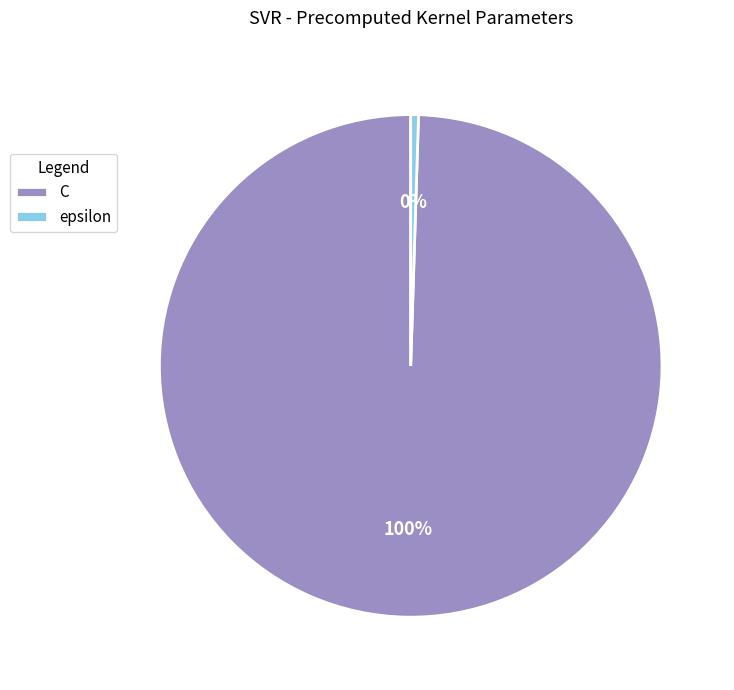

How many segments does this pie chart have?

2